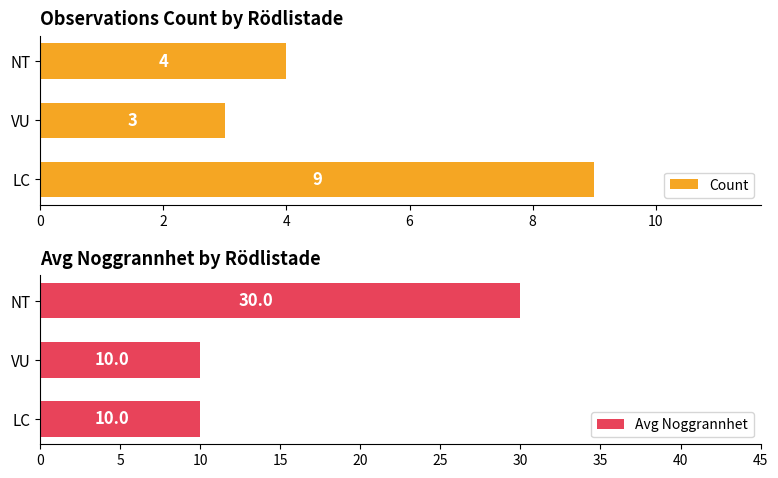

What is the value of the Avg Noggrannhet bar at the 1st from the left?

10